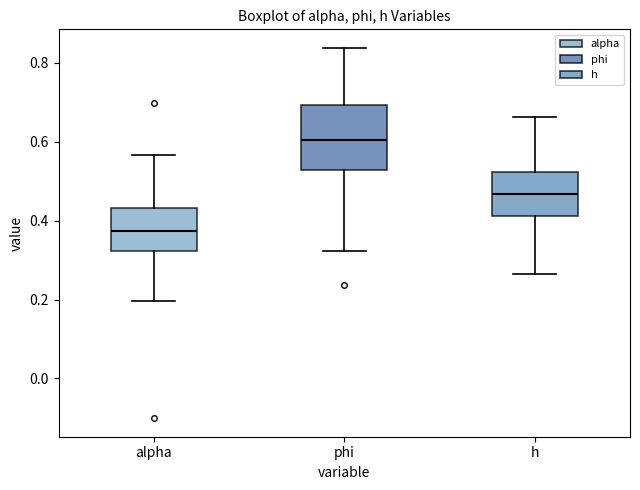

Where is the upper edge of the box for alpha on the y-axis? The values are not printed on the chart, so give them approximately, as read against the axis.

0.44